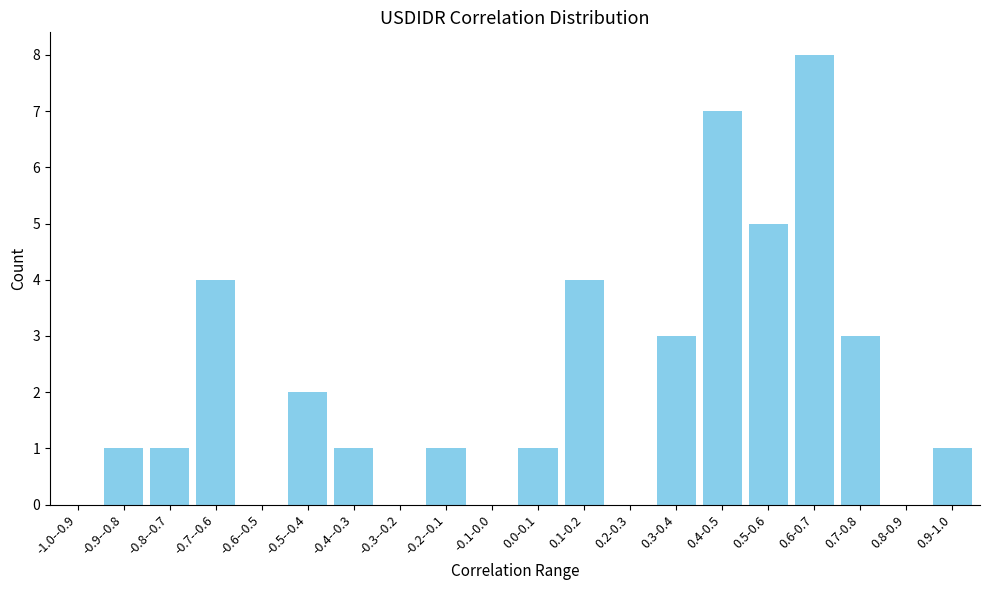

Reading right to left, list all the values displayed in this chart.

0.9-1.0=1	0.8-0.9=0	0.7-0.8=3	0.6-0.7=8	0.5-0.6=5	0.4-0.5=7	0.3-0.4=3	0.2-0.3=0	0.1-0.2=4	0.0-0.1=1	-0.1-0.0=0	-0.2--0.1=1	-0.3--0.2=0	-0.4--0.3=1	-0.5--0.4=2	-0.6--0.5=0	-0.7--0.6=4	-0.8--0.7=1	-0.9--0.8=1	-1.0--0.9=0